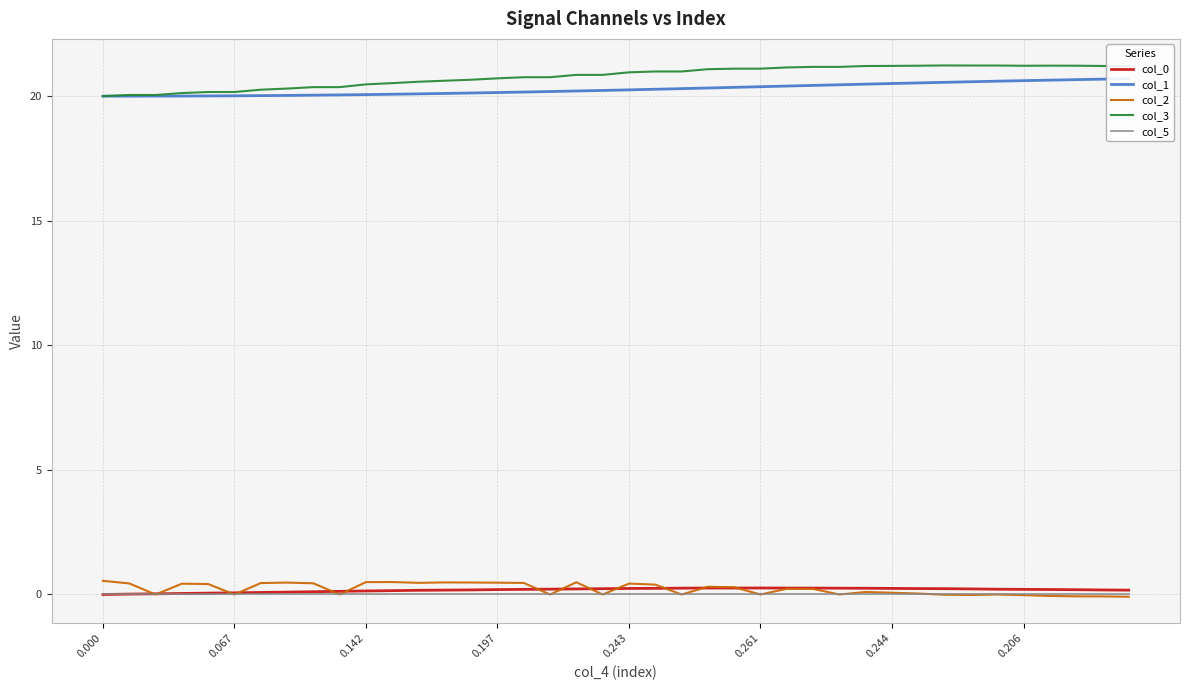

Does the chart display data point markers on the line(s)?

No